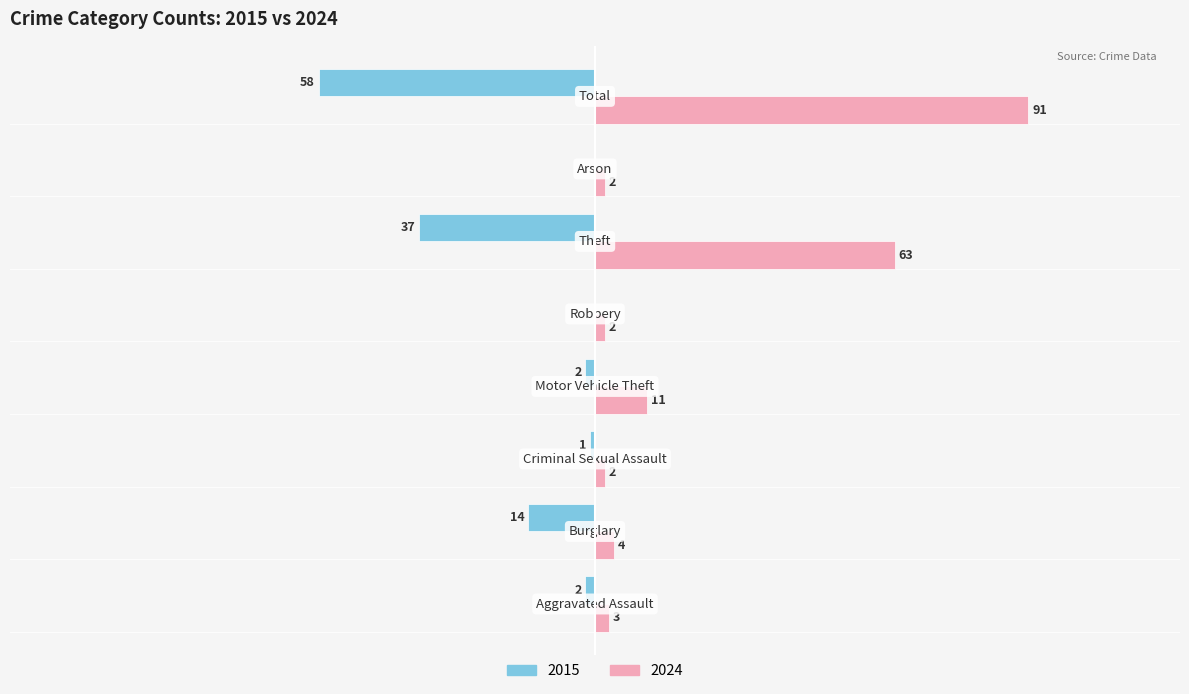

What are all the series names shown in the legend?

2015, 2024